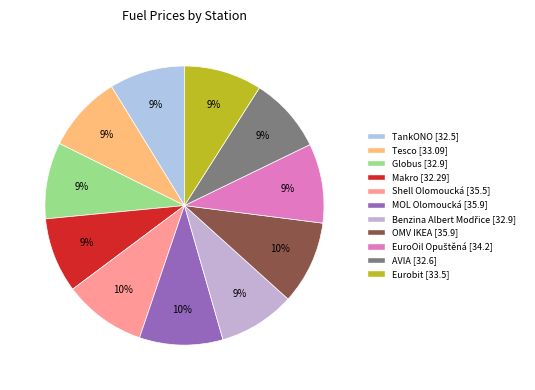

Which has a higher value, MOL Olomoucká or EuroOil Opuštěná?

MOL Olomoucká